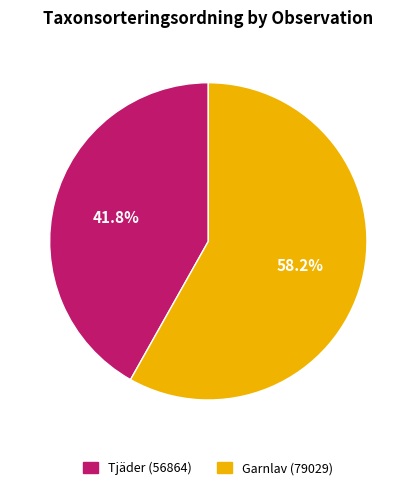

What percentage is NOT represented by Tjäder (56864)?

58.2%